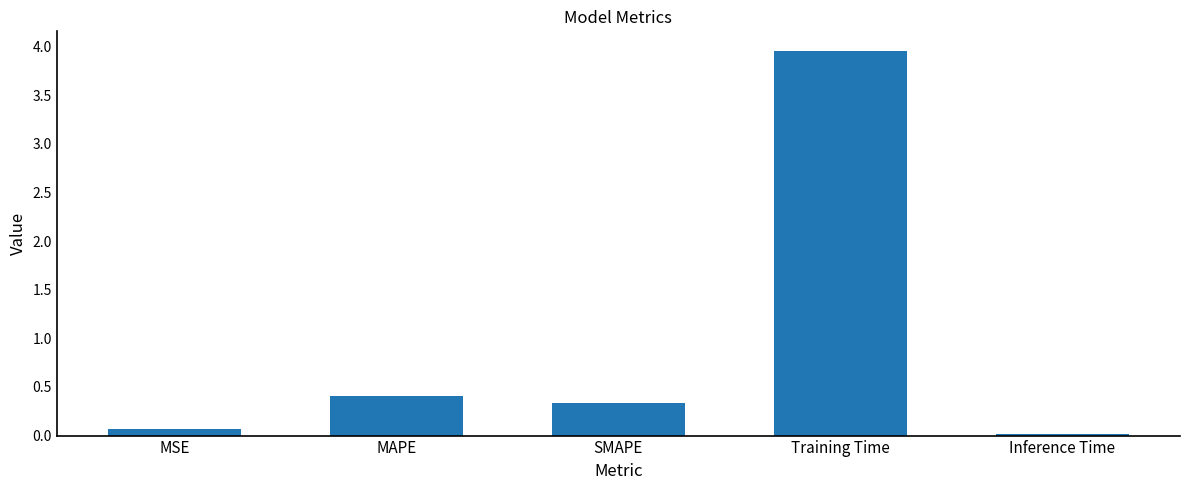

Between SMAPE and Inference Time, which is larger?

SMAPE